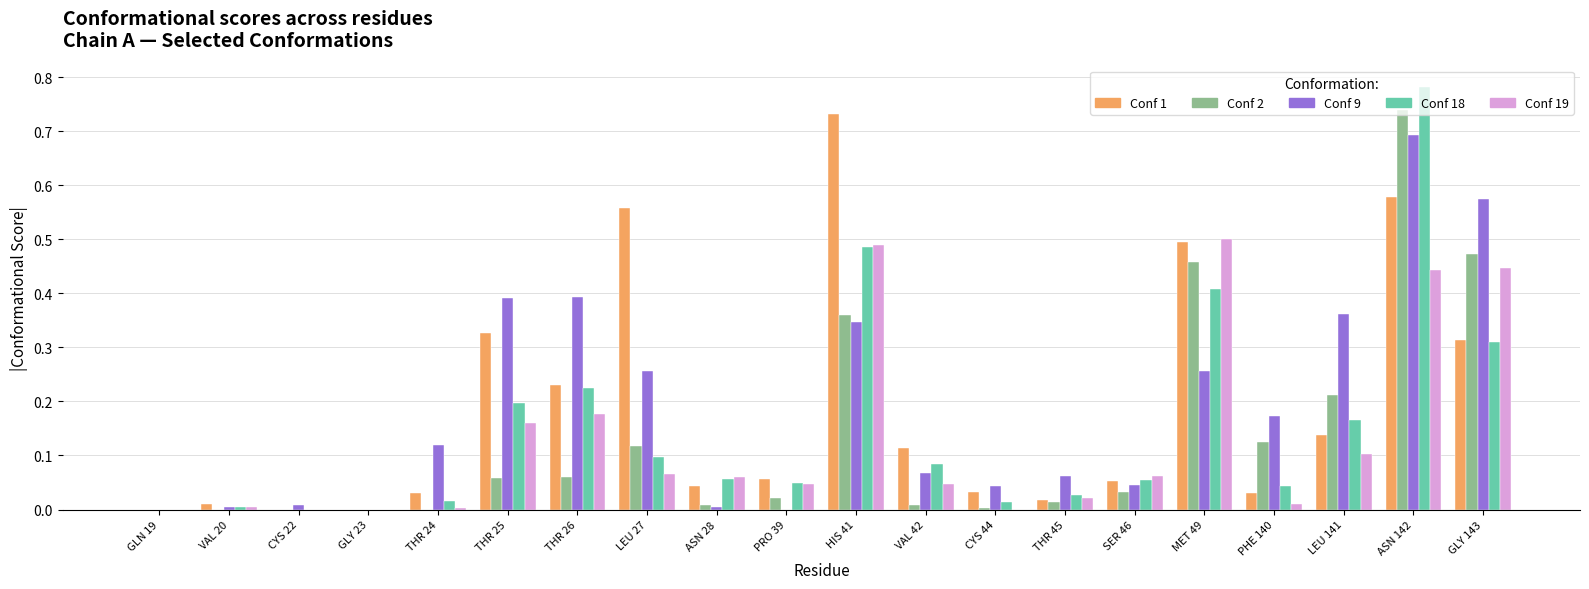

At which category does the chart reach its peak across all series?

ASN 142